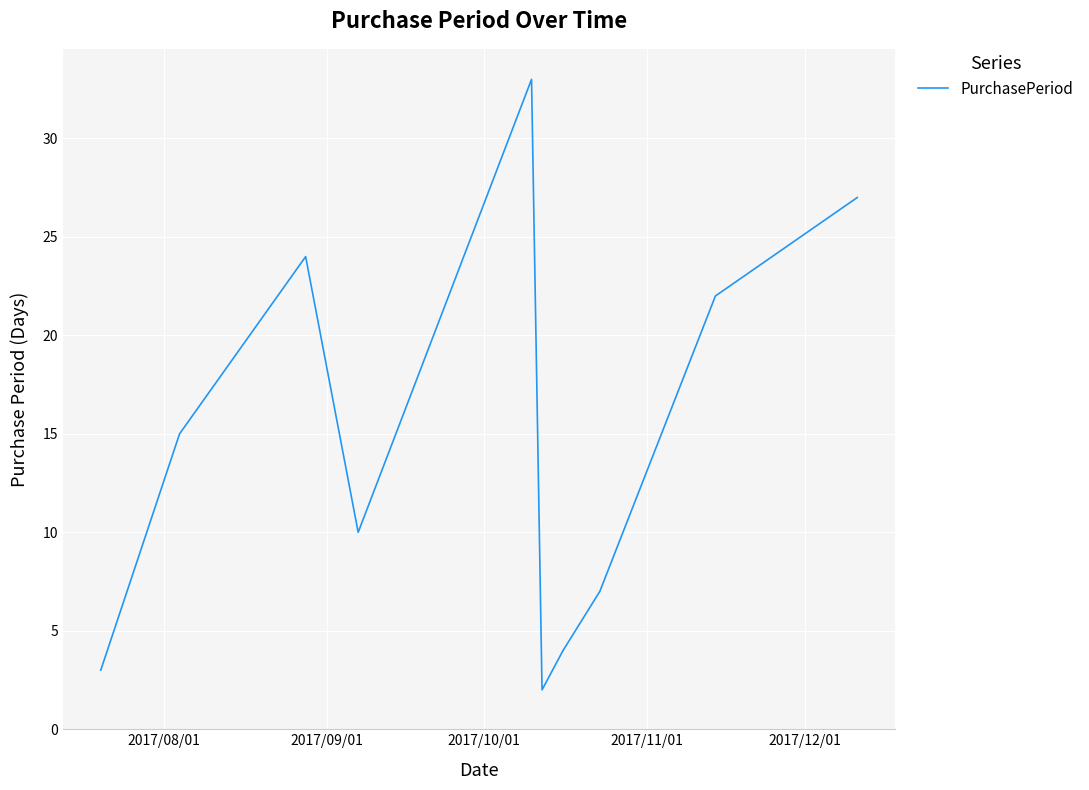

What is the maximum value shown in the chart?

33